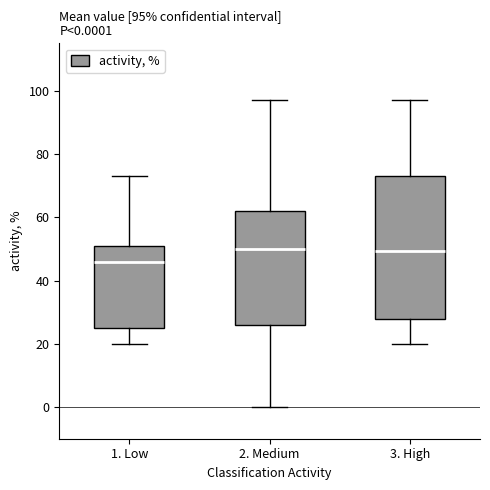

Which box is the tallest, from its lower edge to its upper edge?

3. High